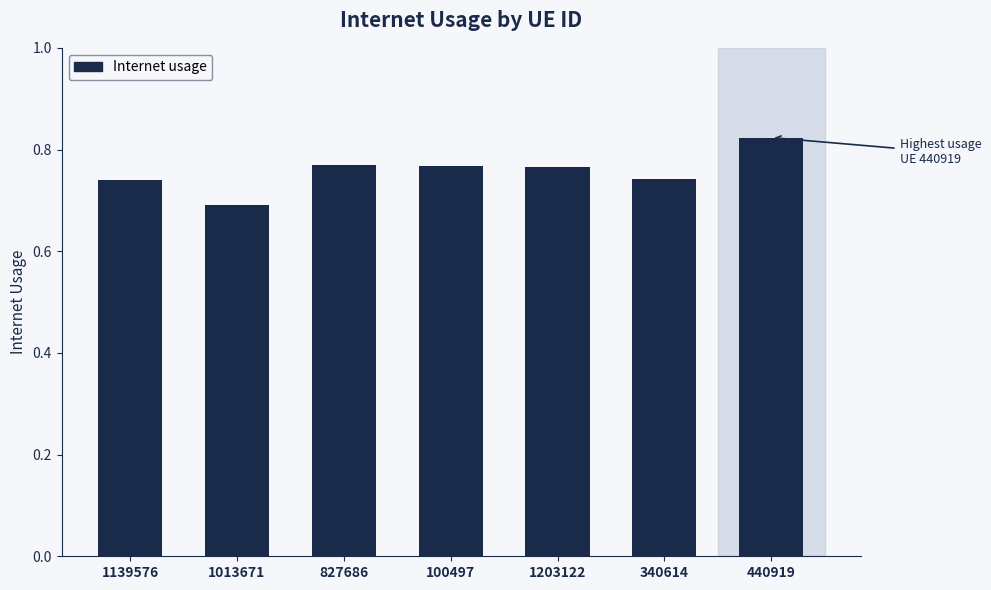

How many values are between 0 and 1?

7